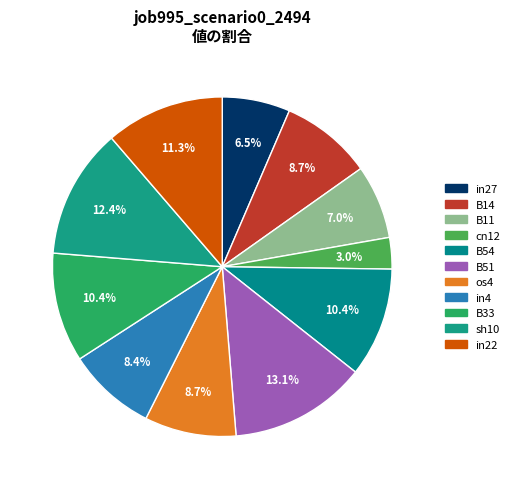

Count the number of slices in the pie.

11